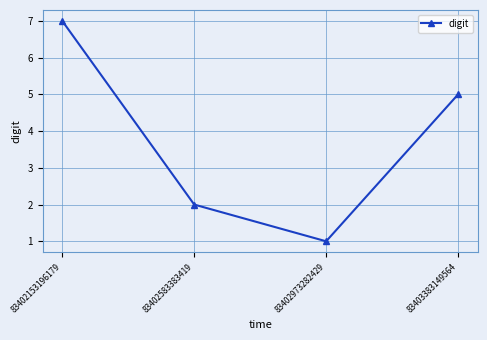

What is the difference between the second highest and minimum values?

4